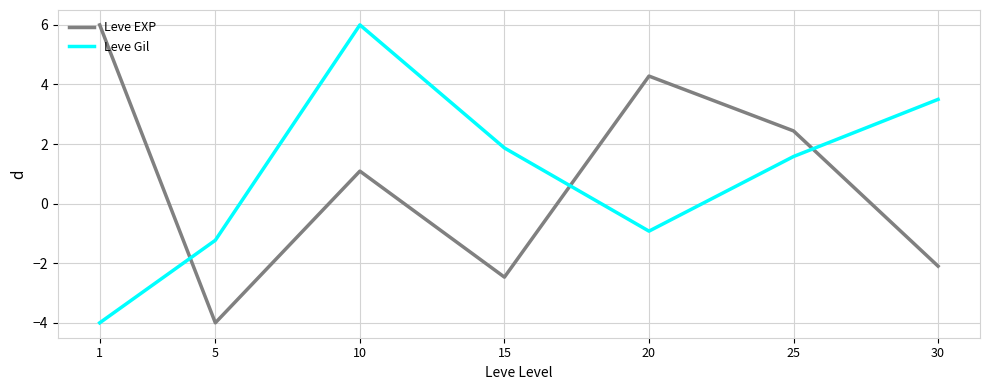

What is the difference between the highest and lowest values at 25?

0.9